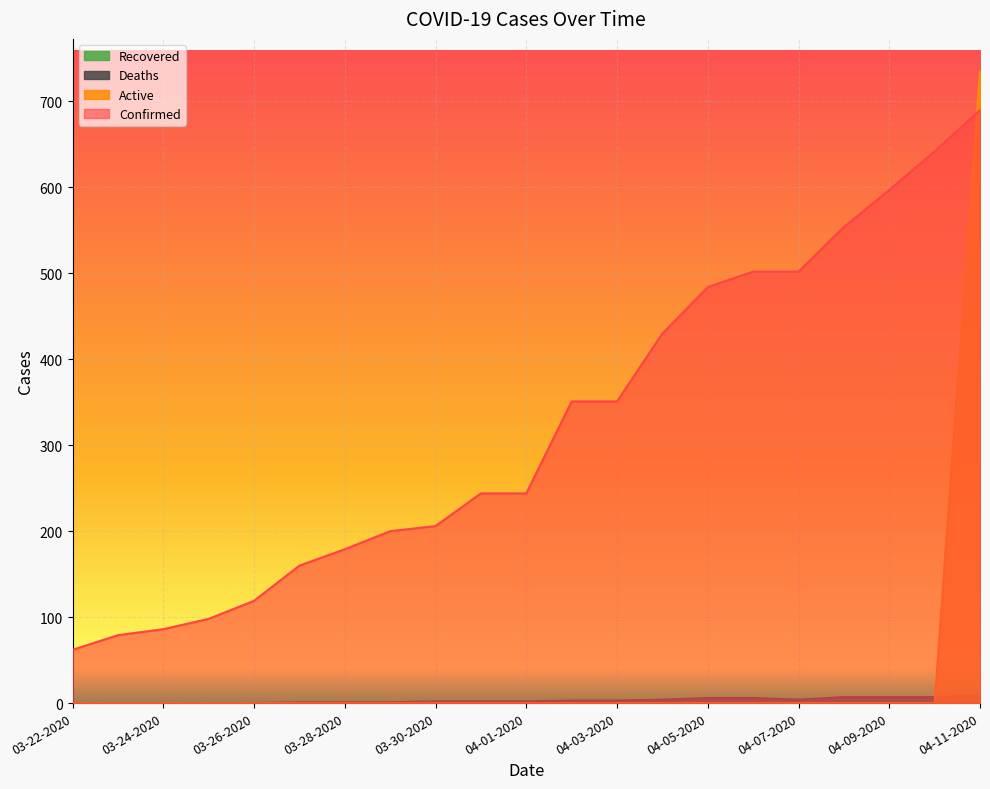

Is it true that Deaths equals 2 at 03-31-2020?

True